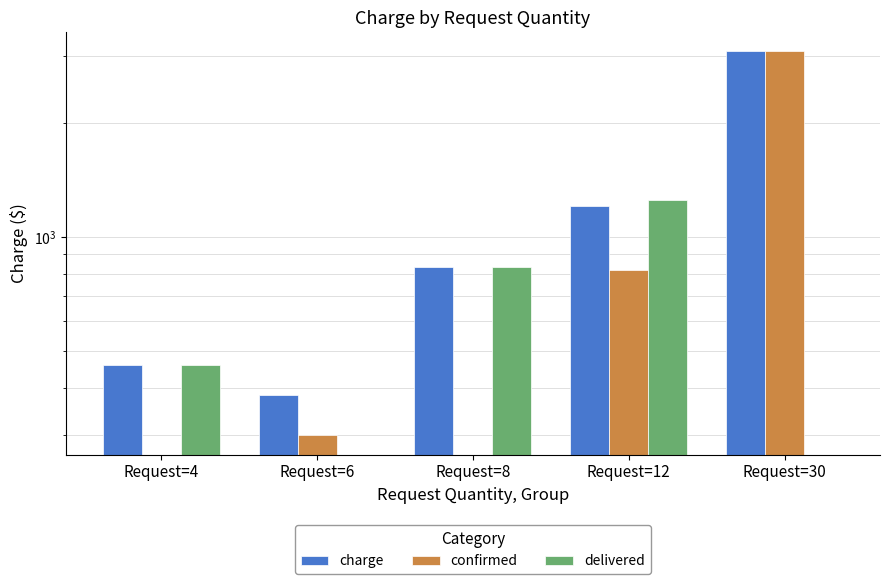

How many bars are there in total?

15